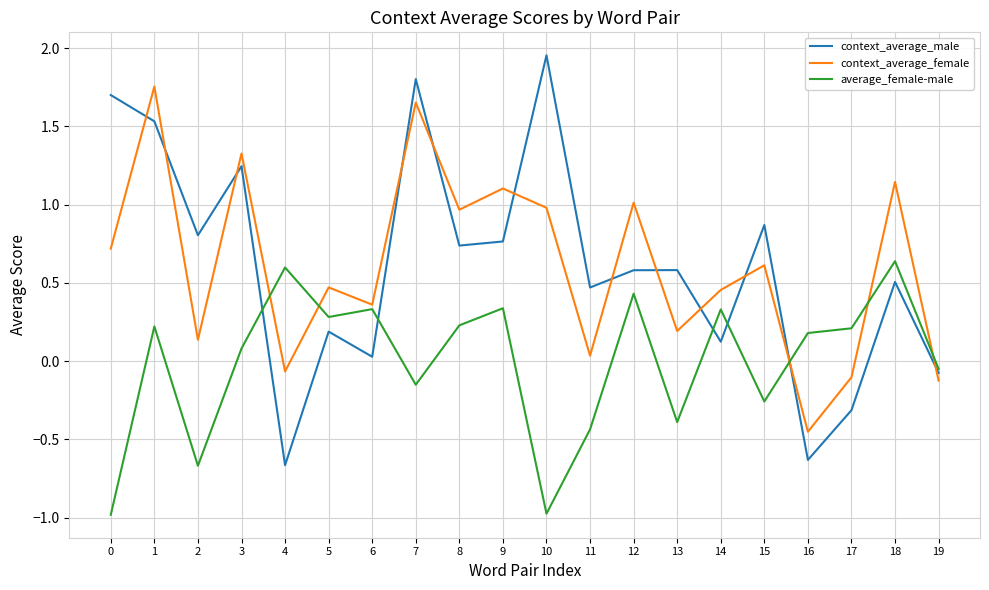

What is the minimum value shown in the chart?

-1.0